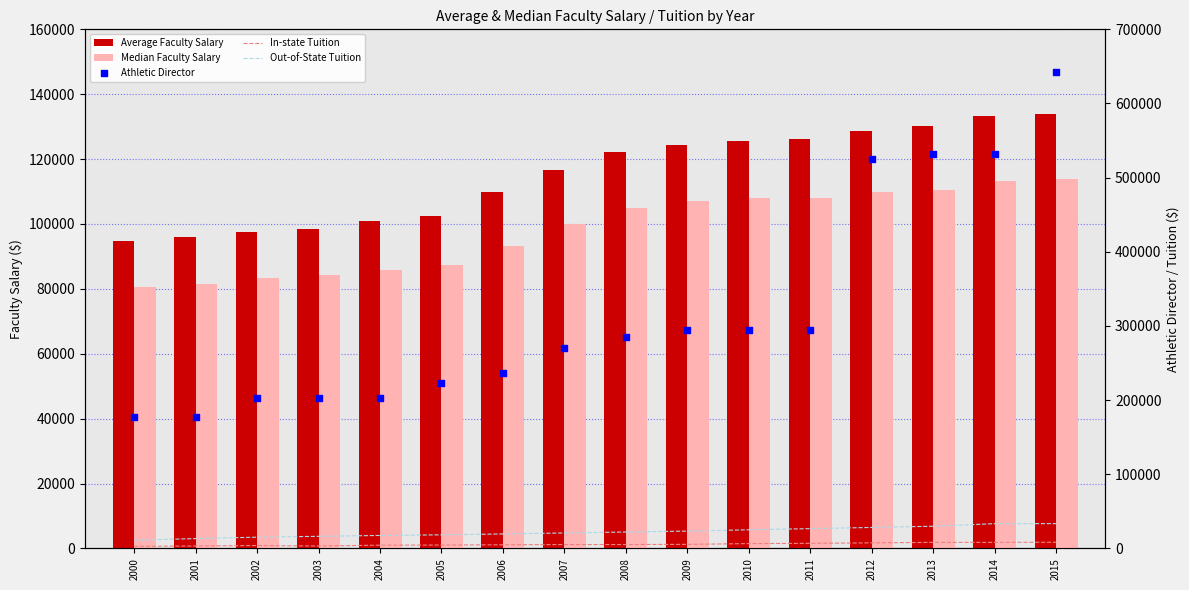

Which series has the largest total across all categories?

Athletic Director